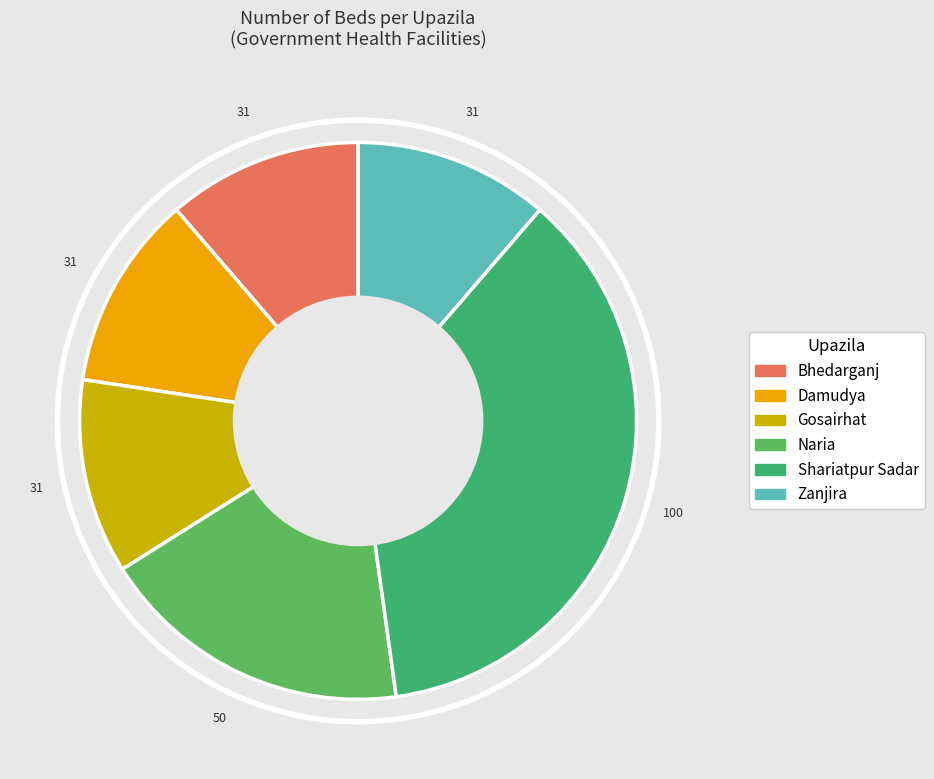

How many slices are in this pie chart?

6